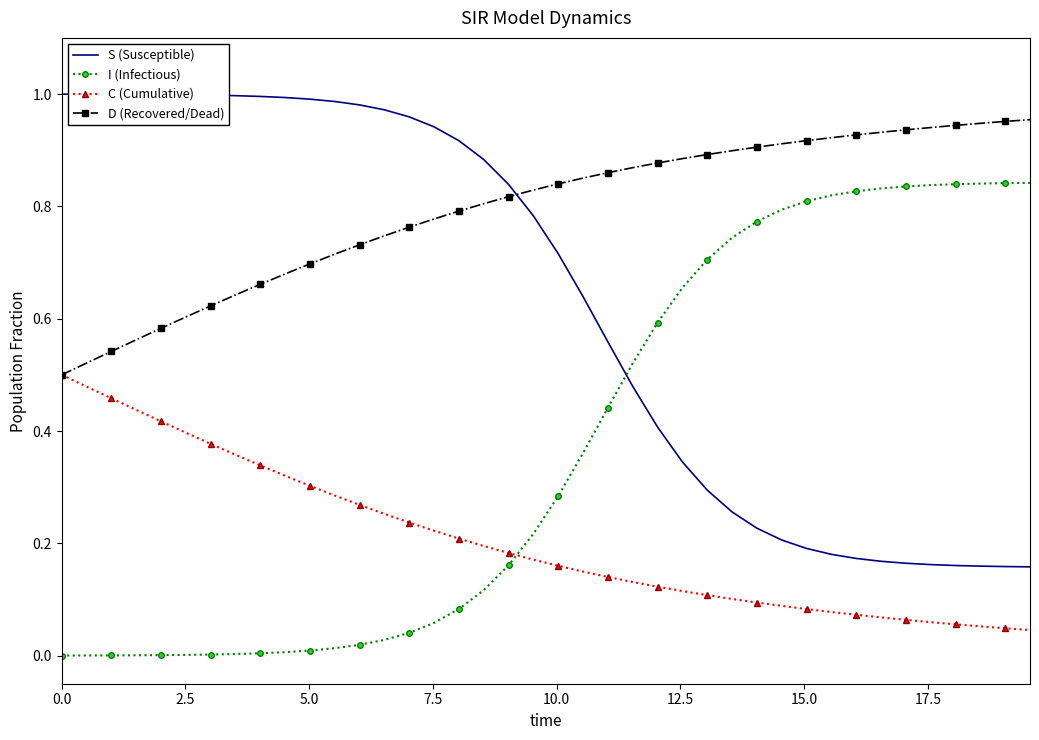

How many intersections are there between S (Susceptible) and D (Recovered/Dead)?

1